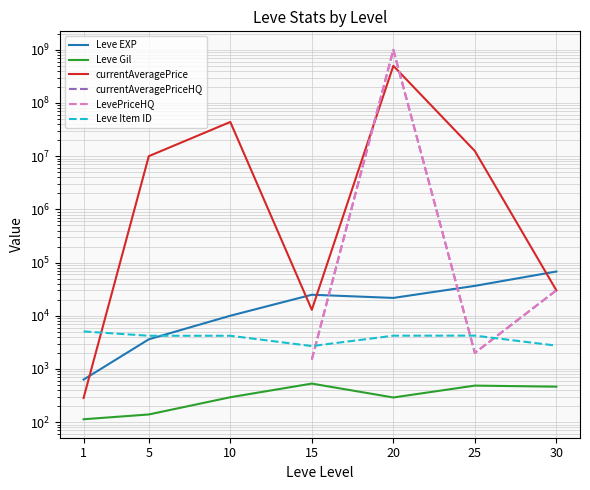

What is the average value of the Leve EXP series?

23532.9